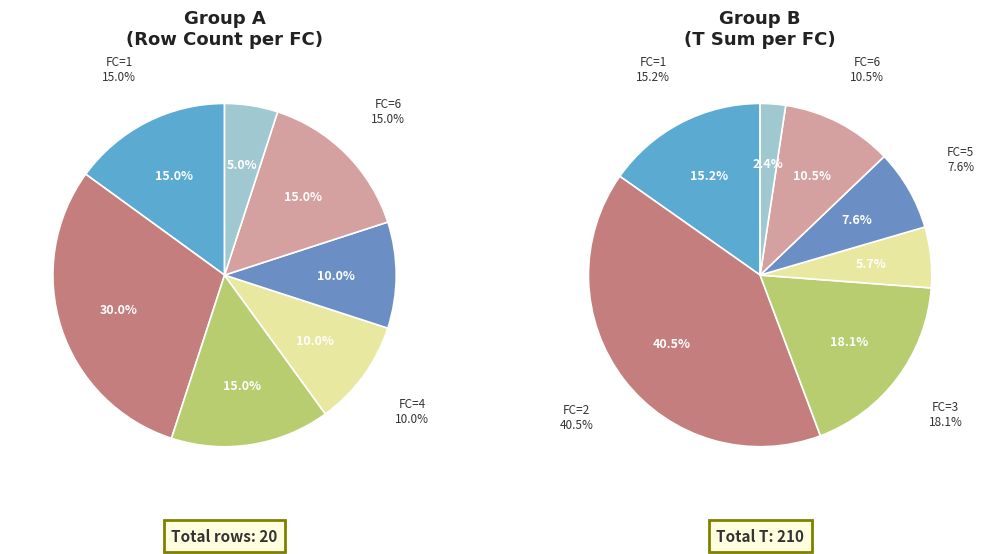

Is there any slice that represents more than half of the pie?

No